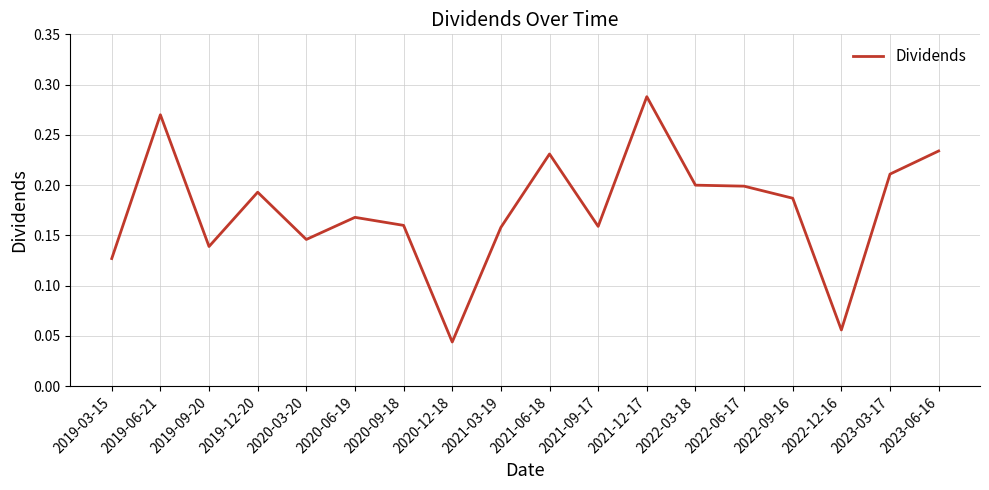

What is the sum of the values at 2023-03-17 and 2022-03-18?

0.4